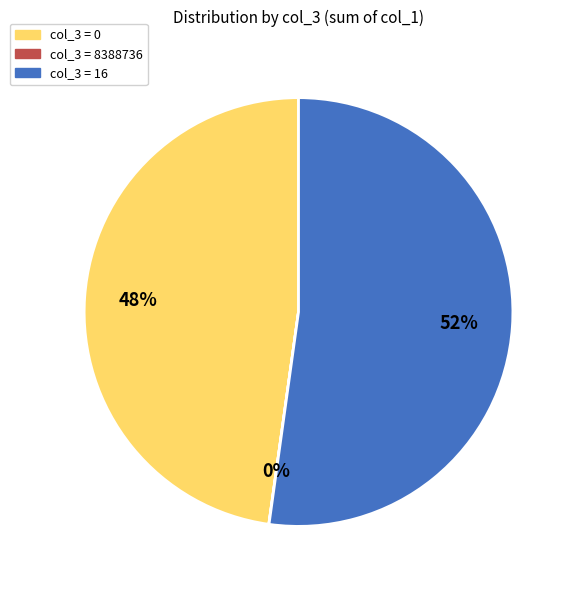

What is the majority slice?

col_3 = 16